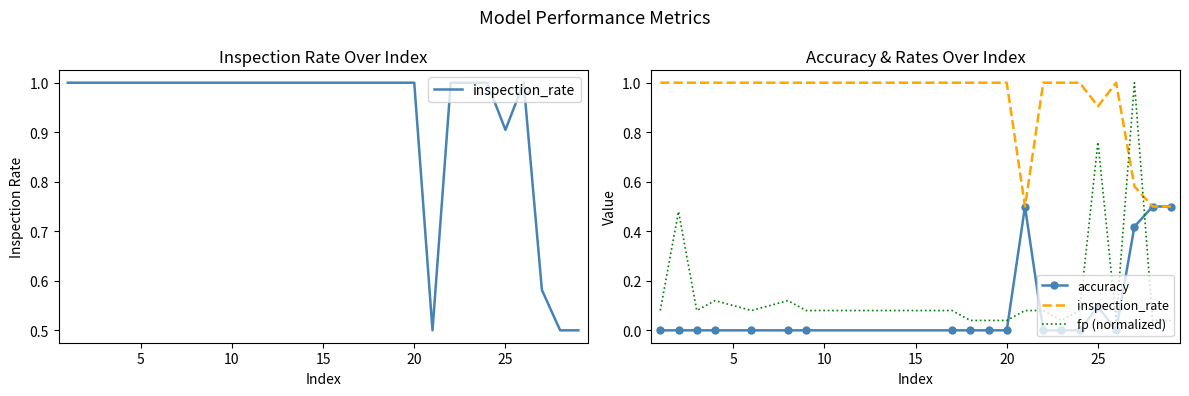

Is the value of fp (normalized) at 17 greater than the value of accuracy at 14?

Yes